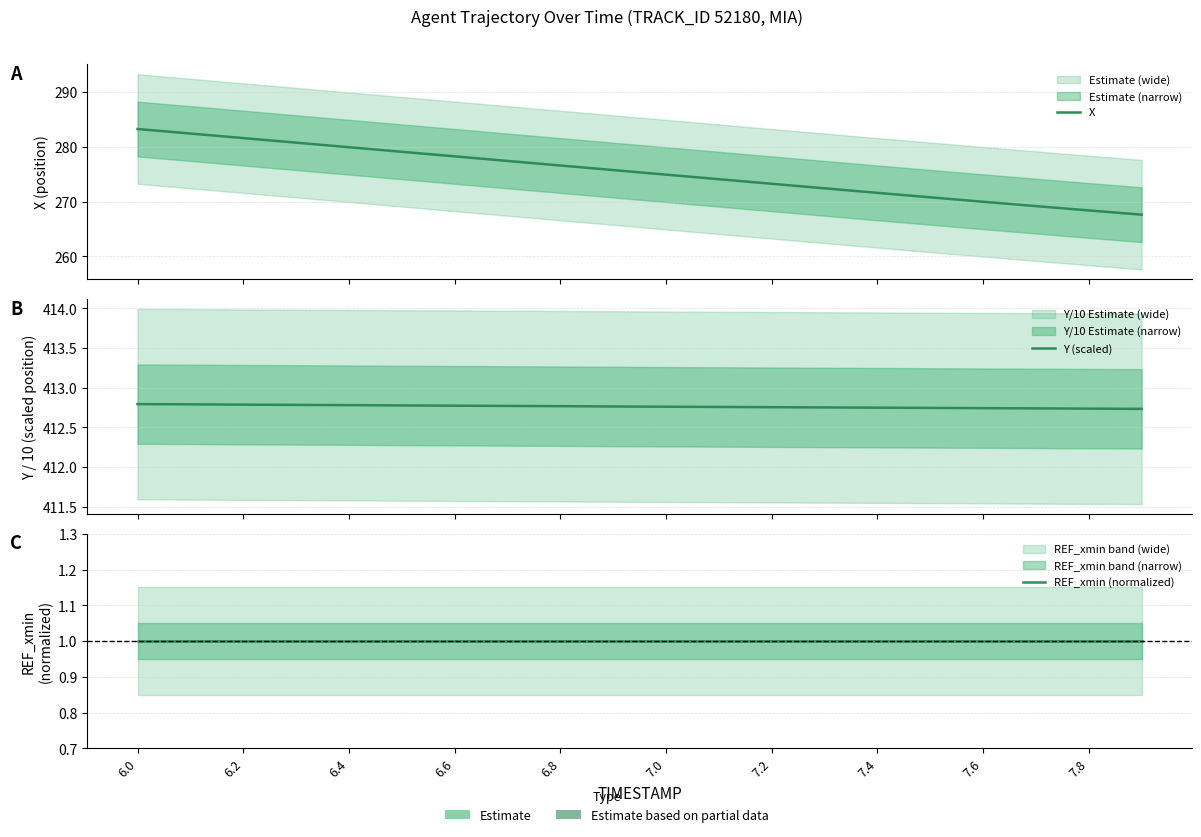

What is the difference between the highest and lowest values at 7.0?

411.8